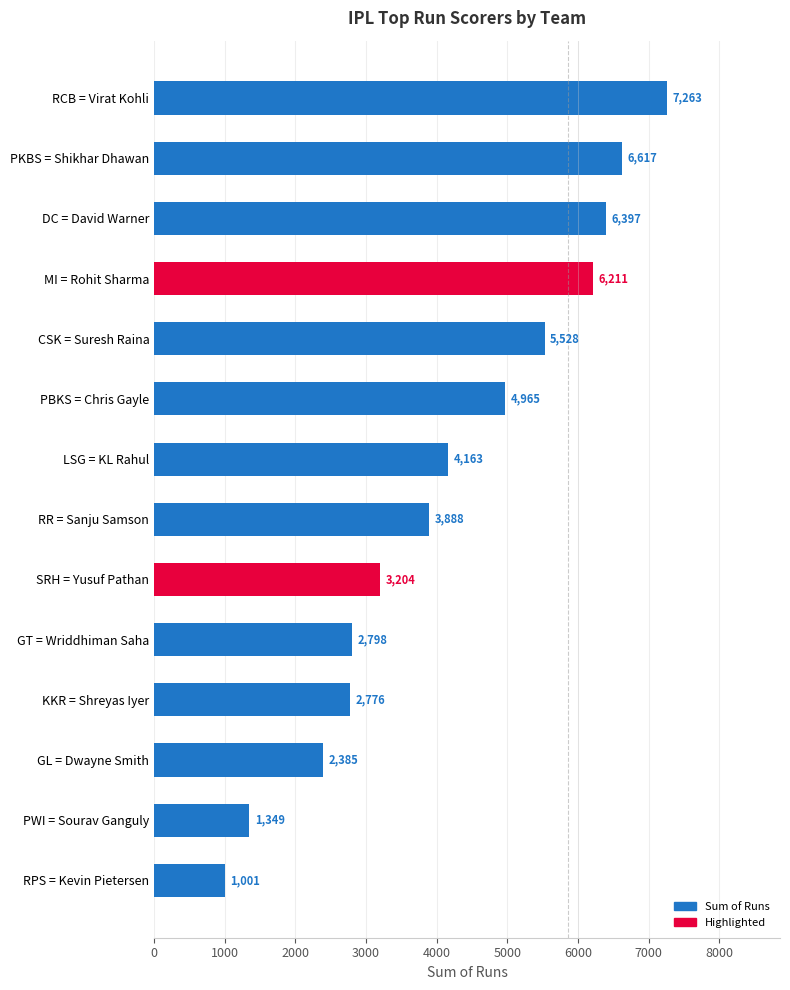

What is the difference between the values at RCB = Virat Kohli and LSG = KL Rahul?

3100